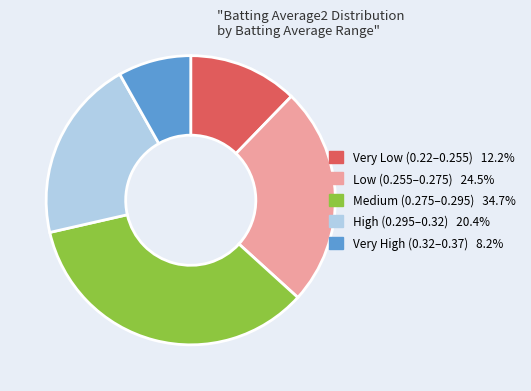

Is there a majority slice in this chart?

No